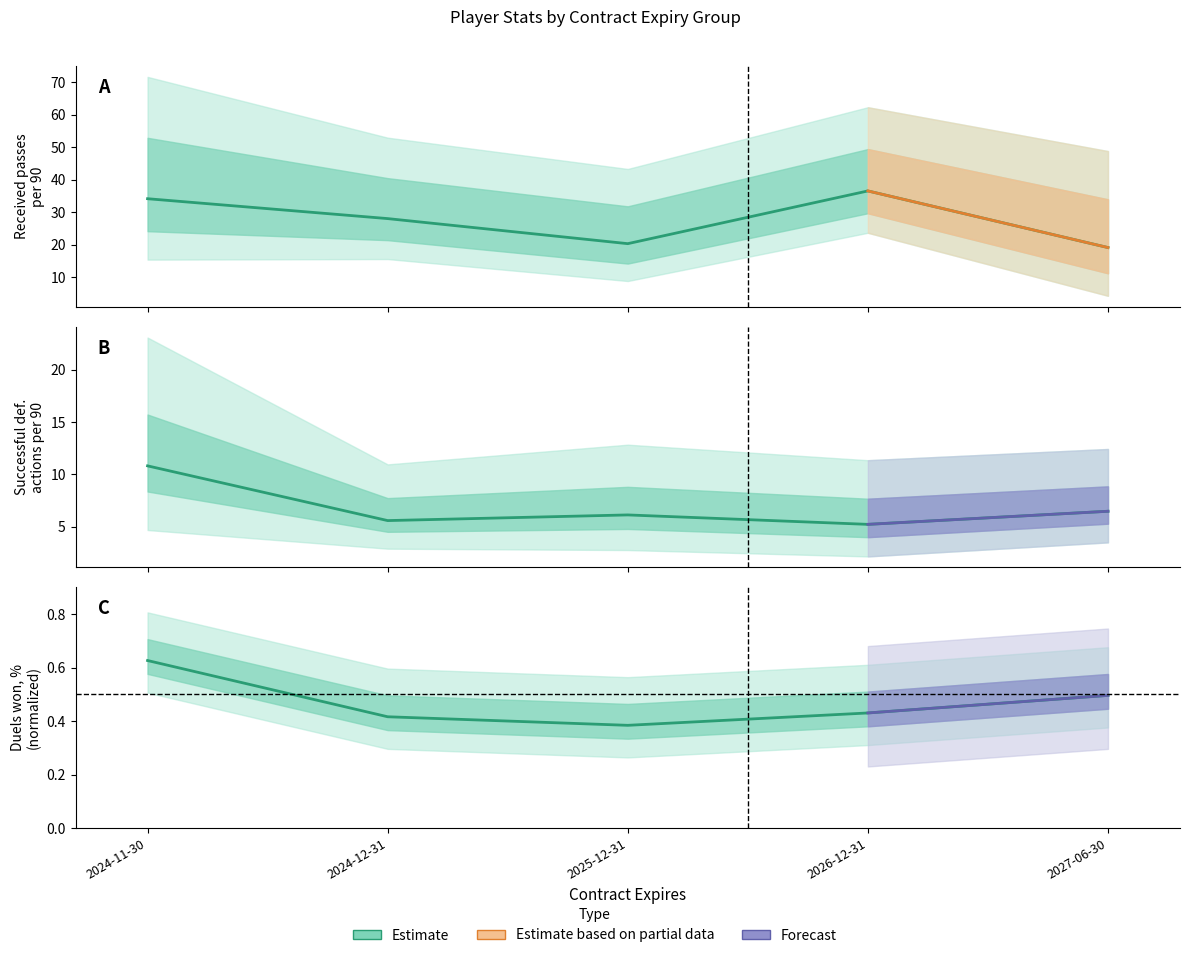

At which category does the chart reach its peak across all series?

2026-12-31